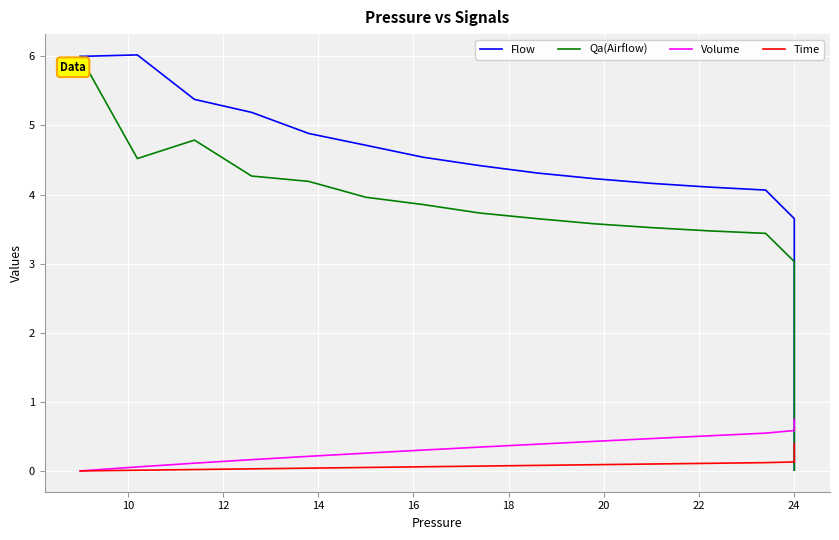

Which series has the widest spread of values?

Flow